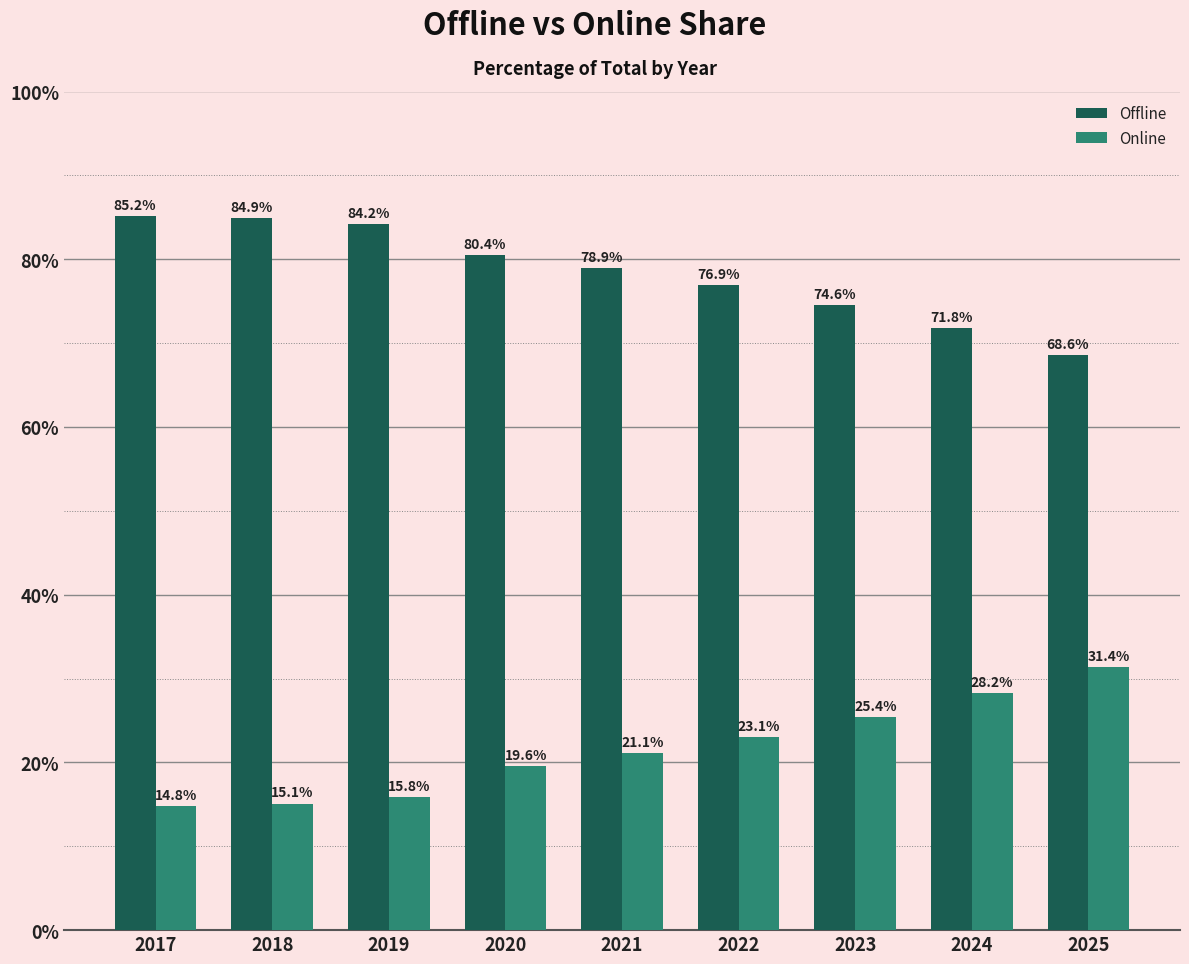

Which category has the highest value in the Online series?

2025